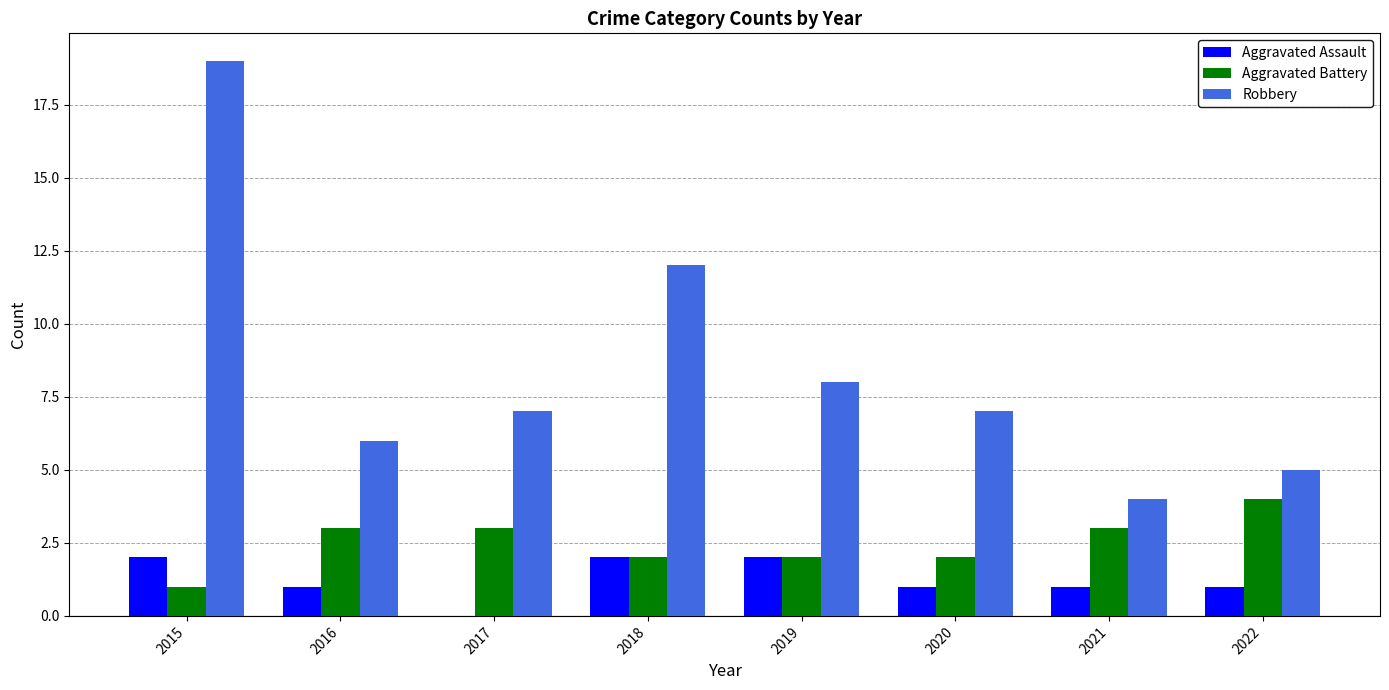

How many categories are shown in the chart?

8